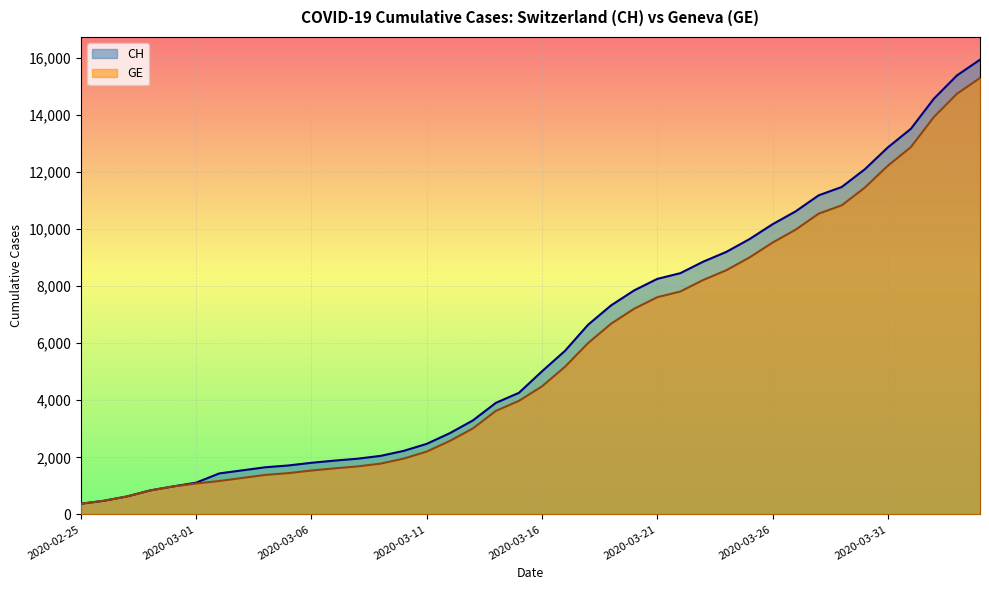

Which category has the highest value across all series?

2020-04-04